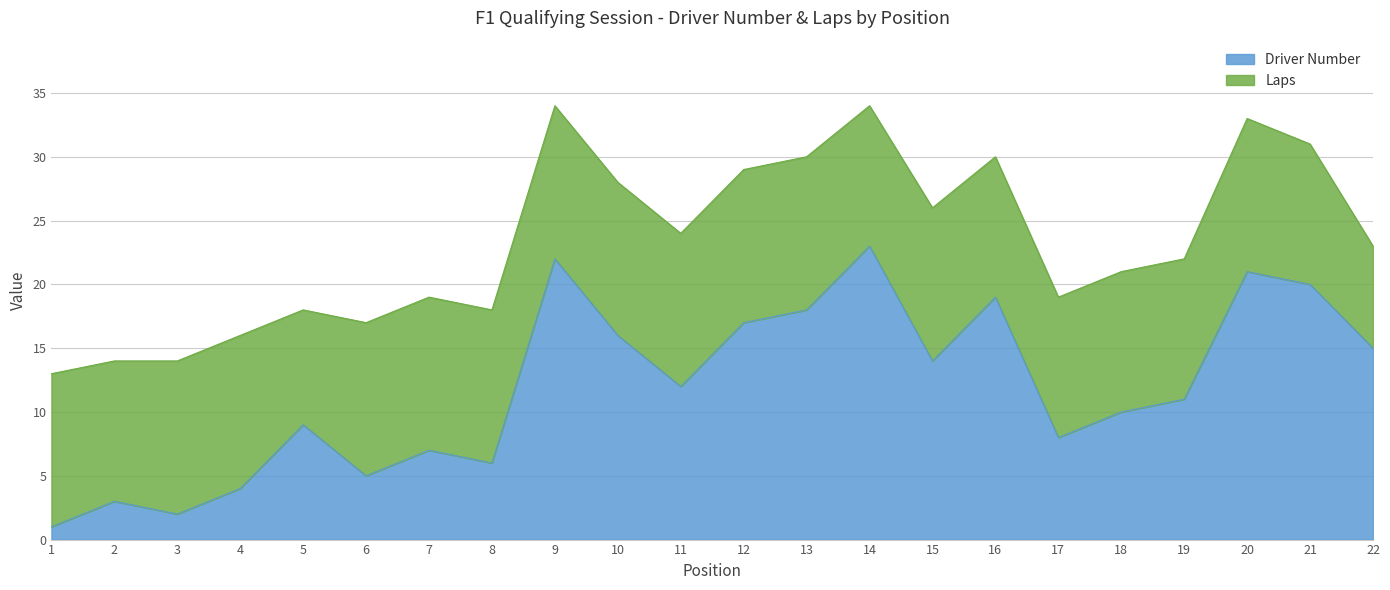

Is it true that the value at 17 is 8?

True